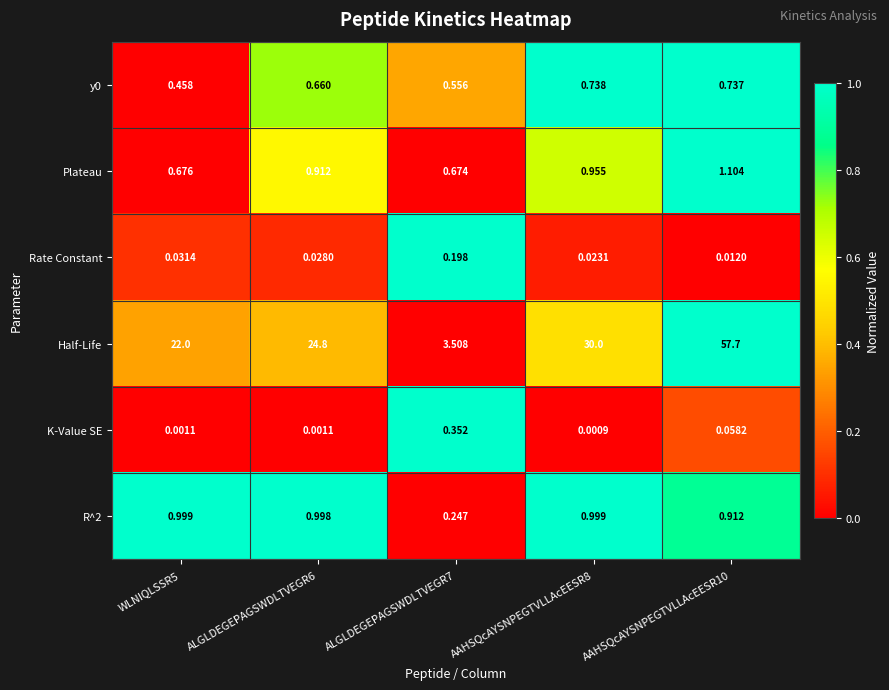

Which series has the largest range (max minus min)?

Half-Life